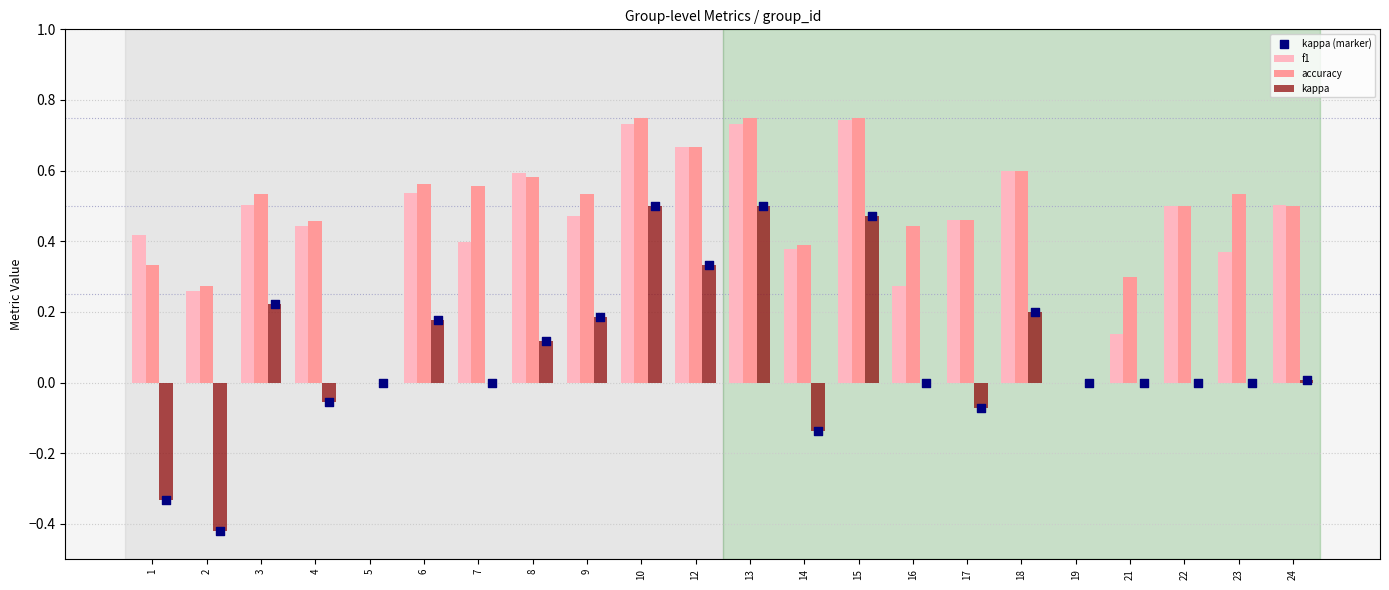

What are all the series names shown in the legend?

f1, accuracy, kappa, kappa (marker)